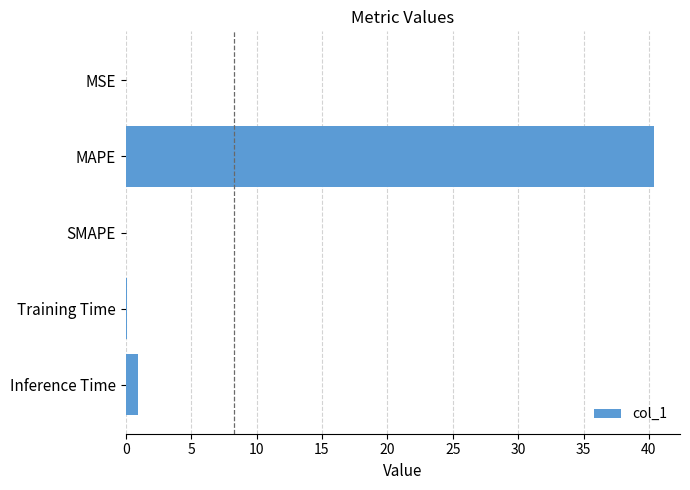

What is the maximum value shown in the chart?

40.4